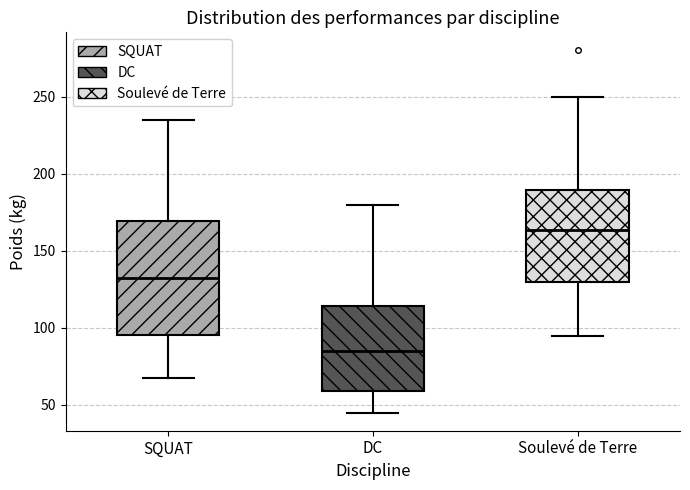

Which box's median line is the lowest?

DC